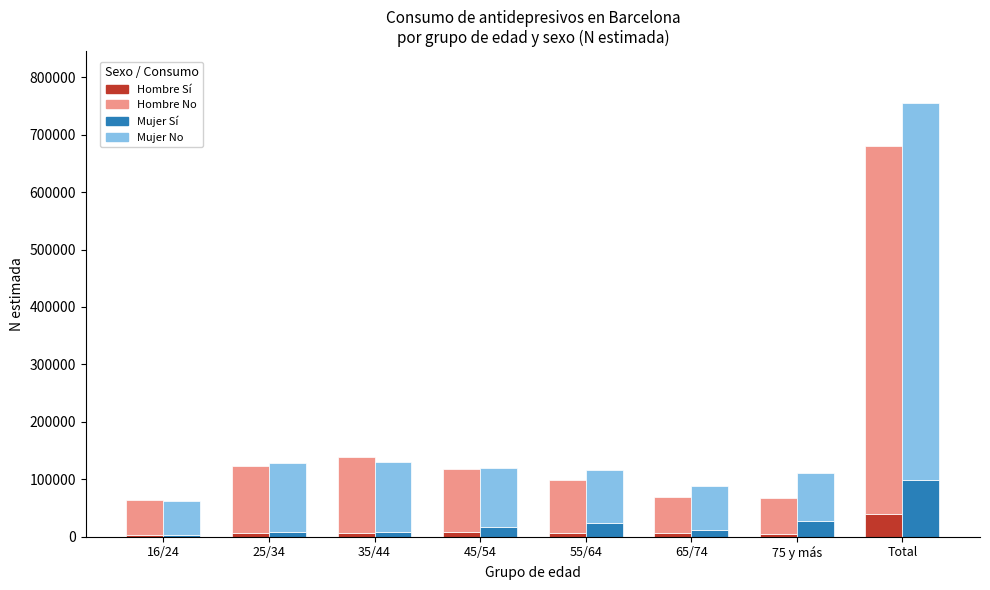

Between 55/64 and 75 y más, which series saw the biggest shift?

Hombre No (N est.)